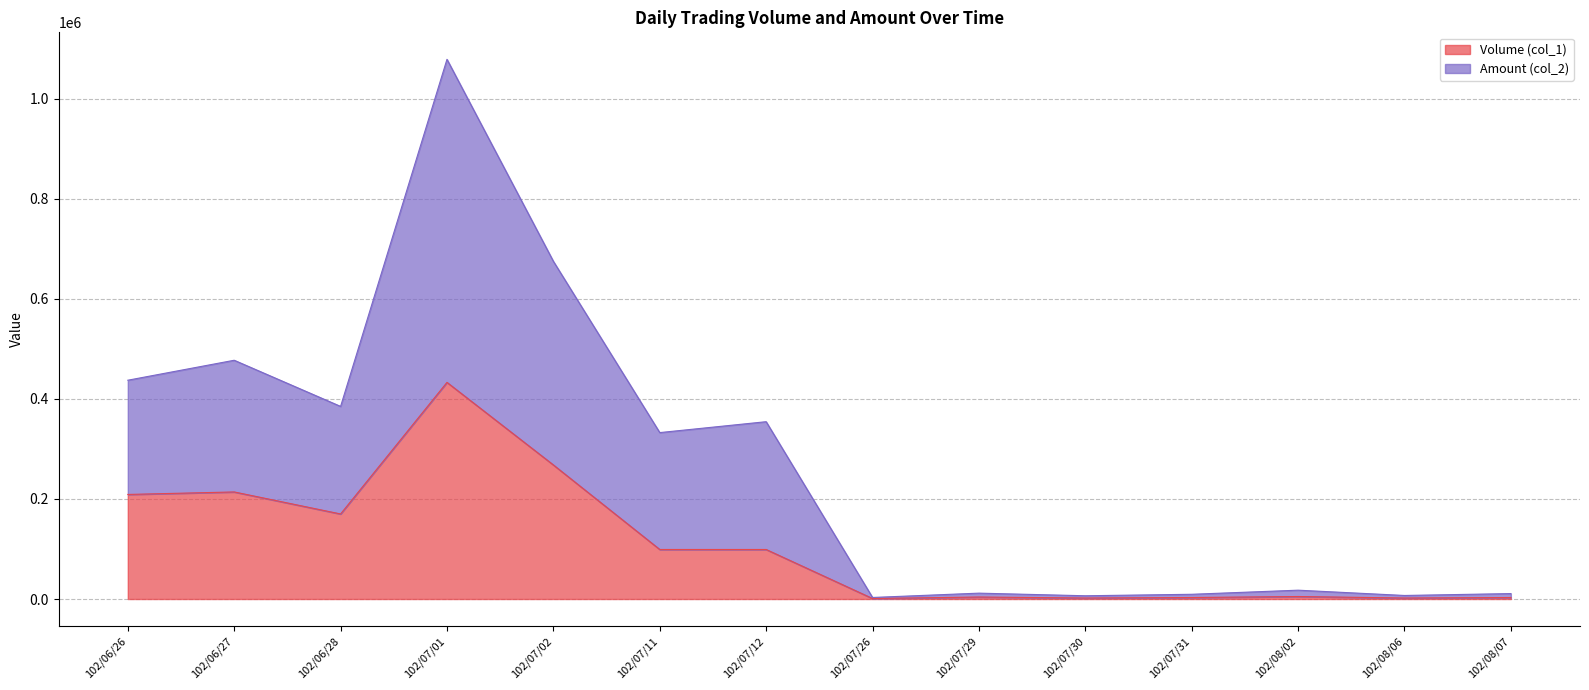

How many distinct data groups are displayed?

2